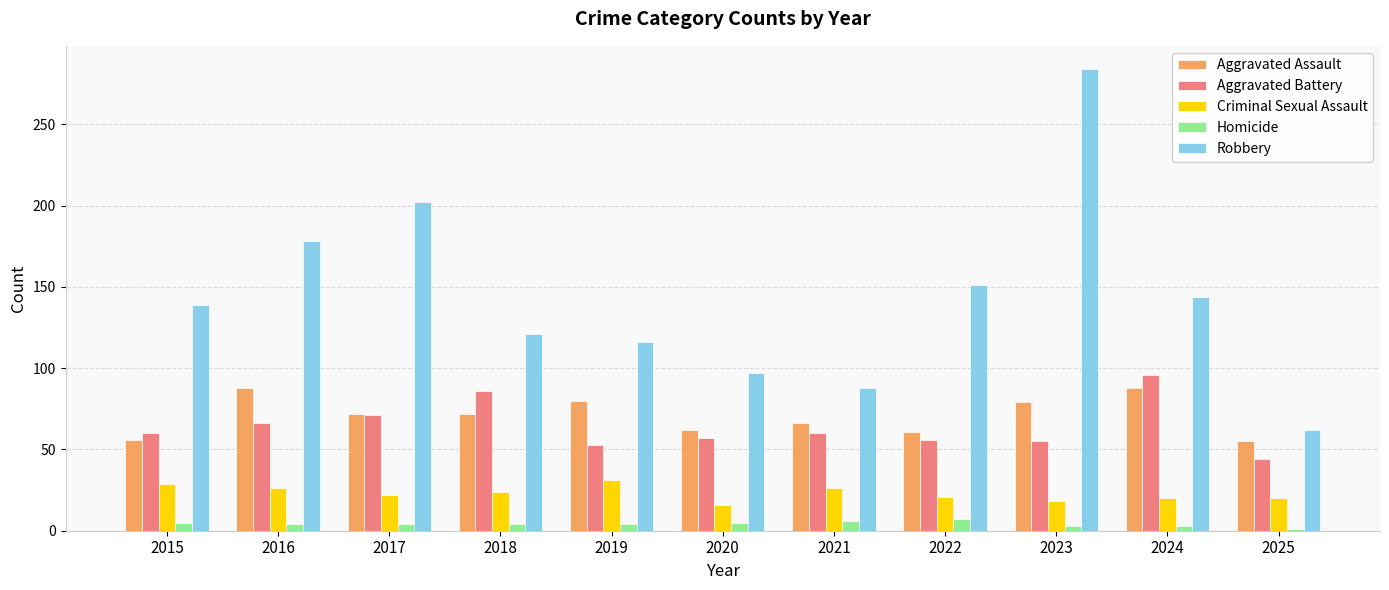

Is it true that Aggravated Assault equals 62 at 2020?

True